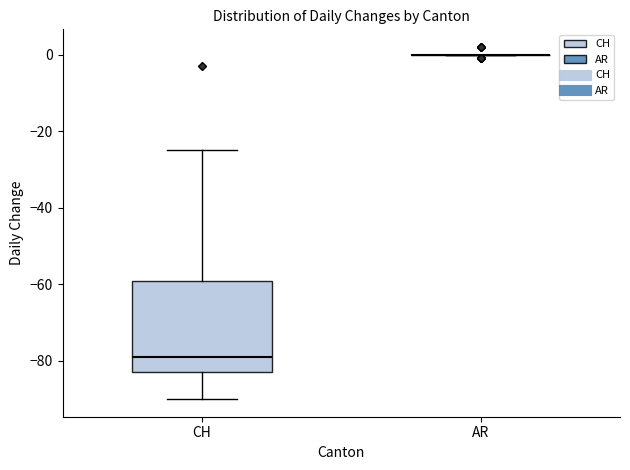

Where does the median line of the box for CH sit on the y-axis? The values are not printed on the chart, so give them approximately, as read against the axis.

-78